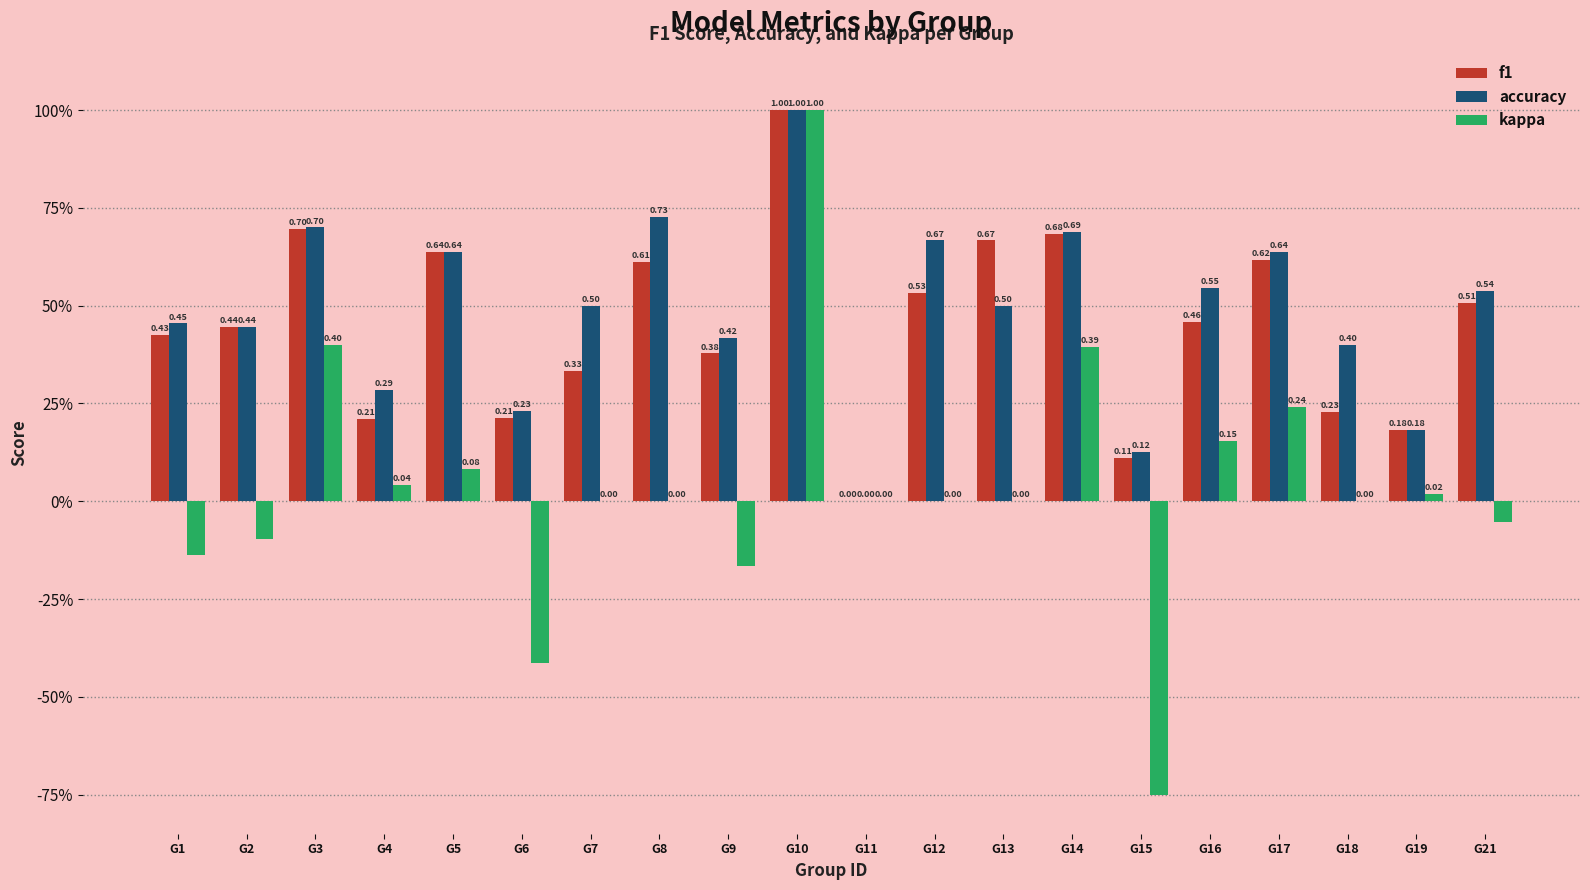

What are all the series names shown in the legend?

f1, accuracy, kappa